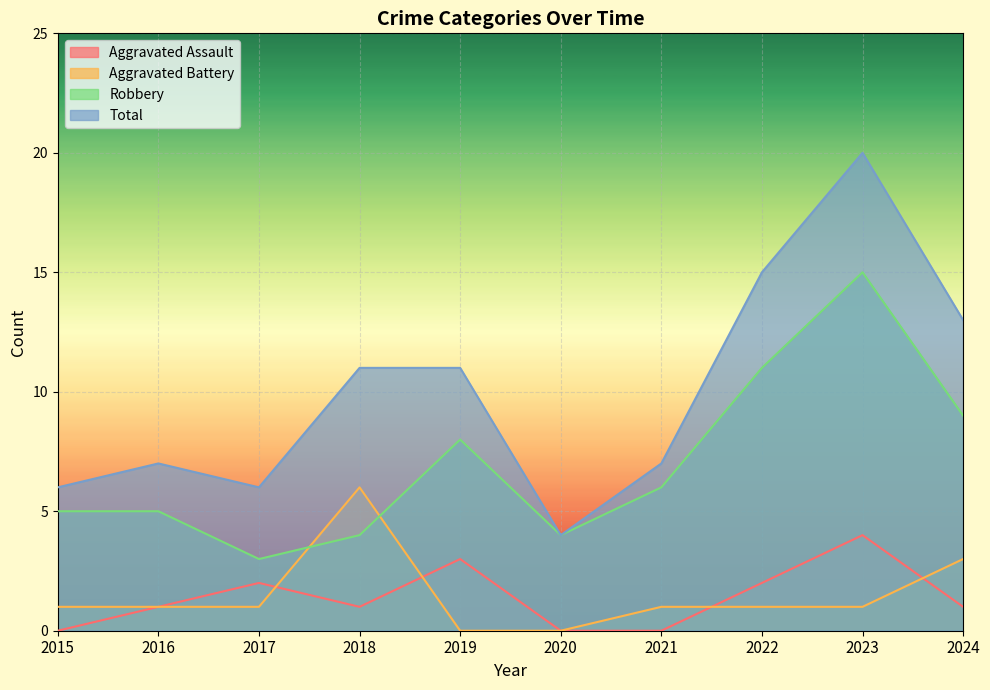

Rank the series at 2024 from lowest to highest value.

Aggravated Assault, Aggravated Battery, Robbery, Total